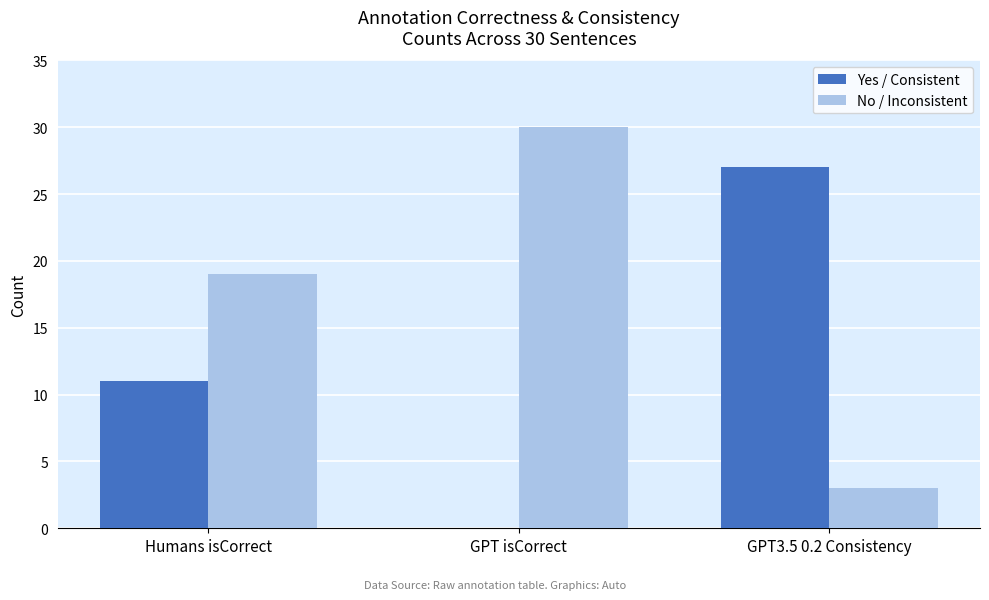

How many series are shown in this chart?

2